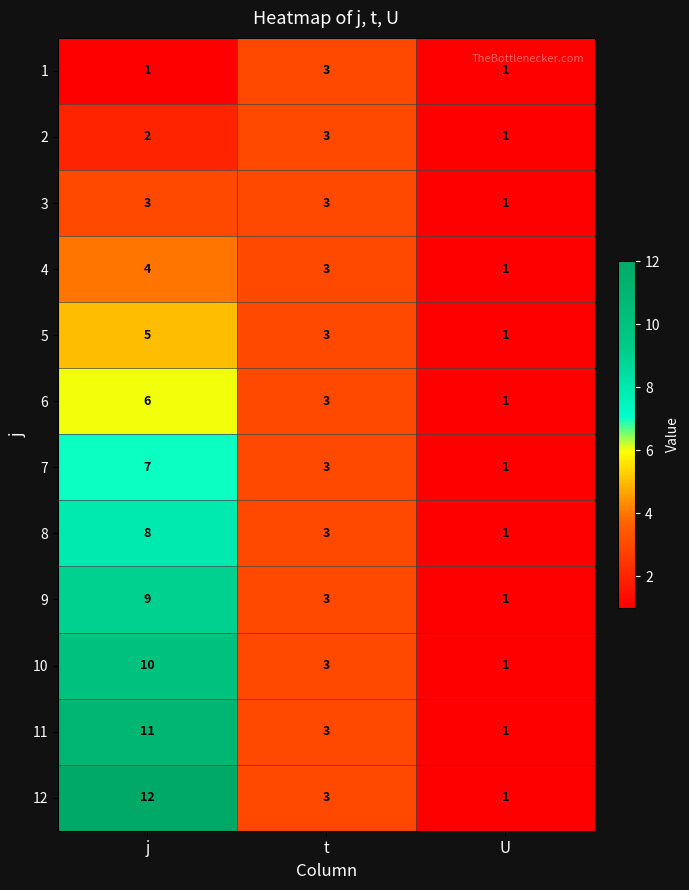

At which category is the sum across all series the highest?

j